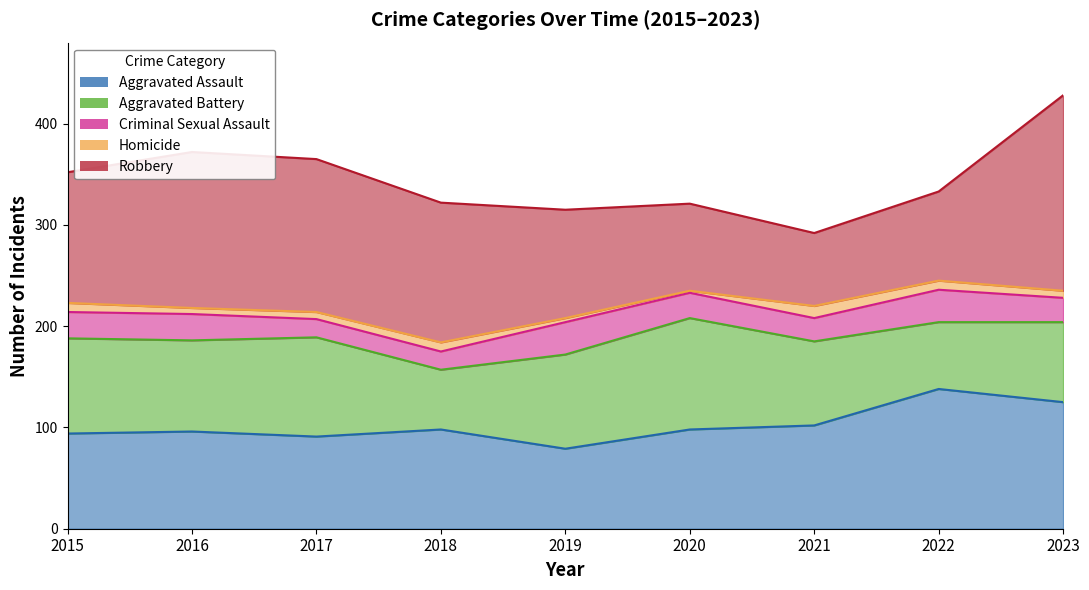

Where is Robbery nearest to the value 132?

2015